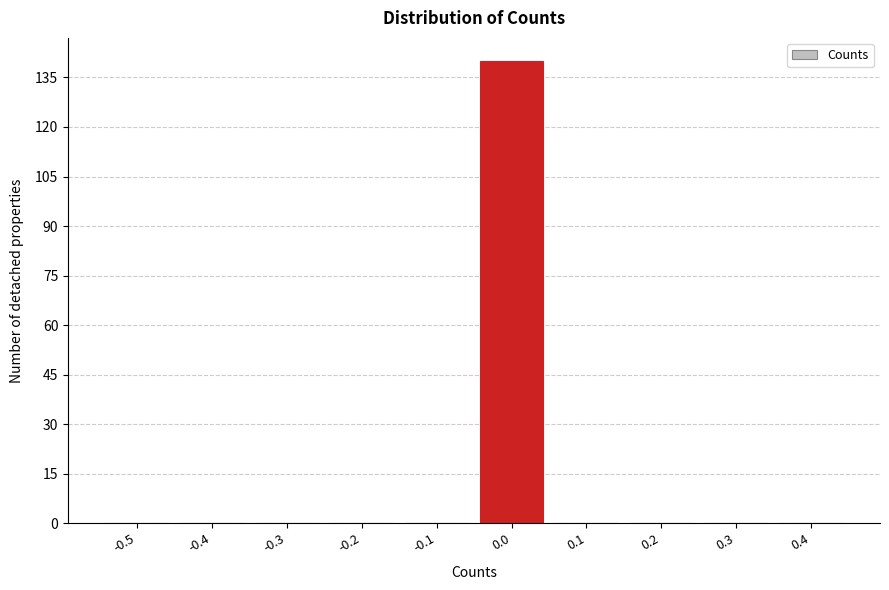

Reading left to right, what are all the values shown in this chart?

-0.5=0	-0.4=0	-0.3=0	-0.2=0	-0.1=0	0.0=140	0.1=0	0.2=0	0.3=0	0.4=0